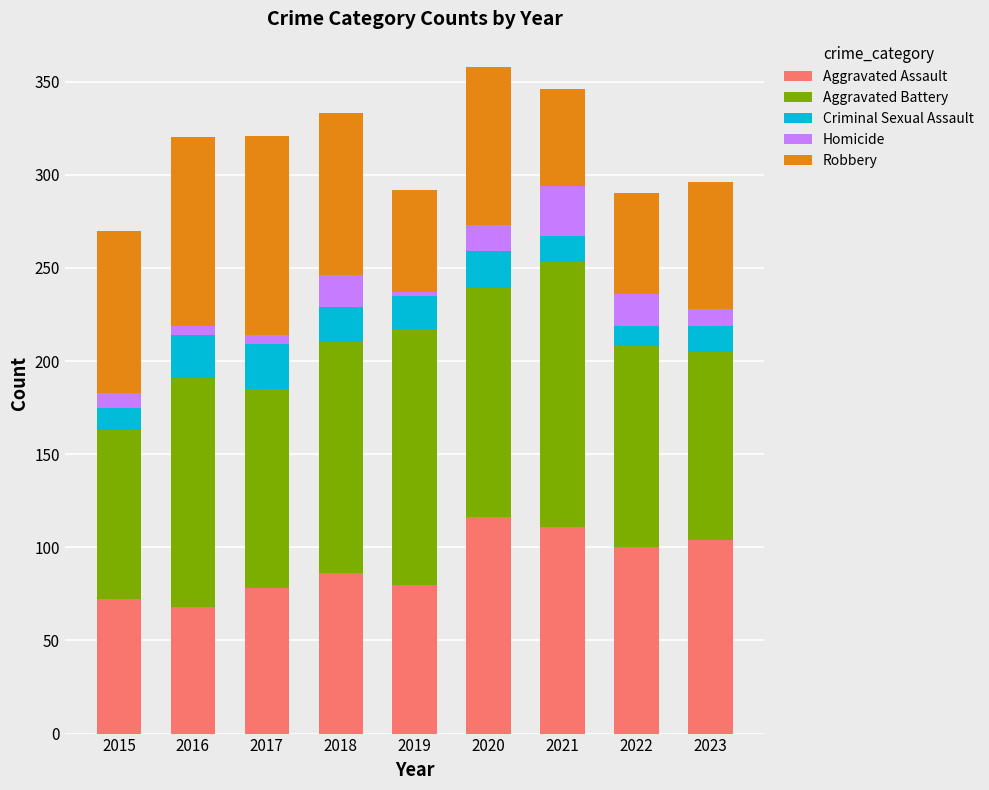

What is the maximum value for Aggravated Assault?

116